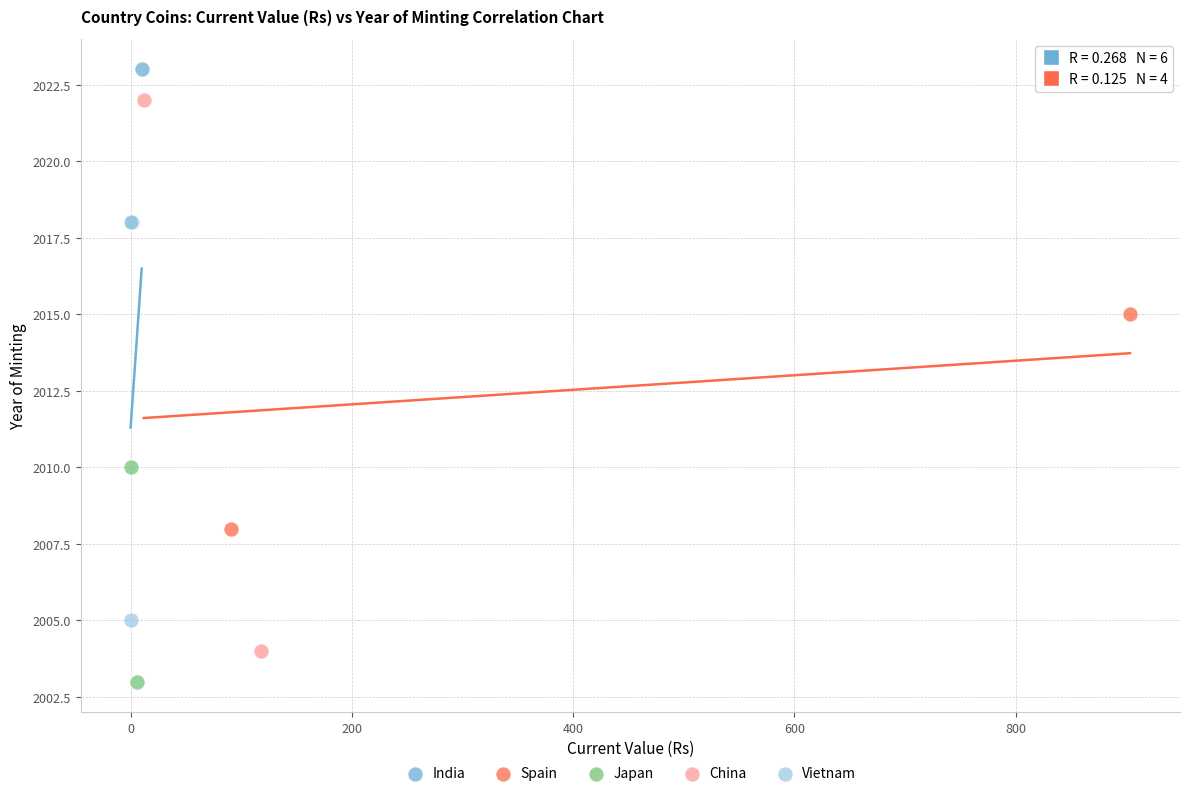

Which series contains the highest Y value?

India